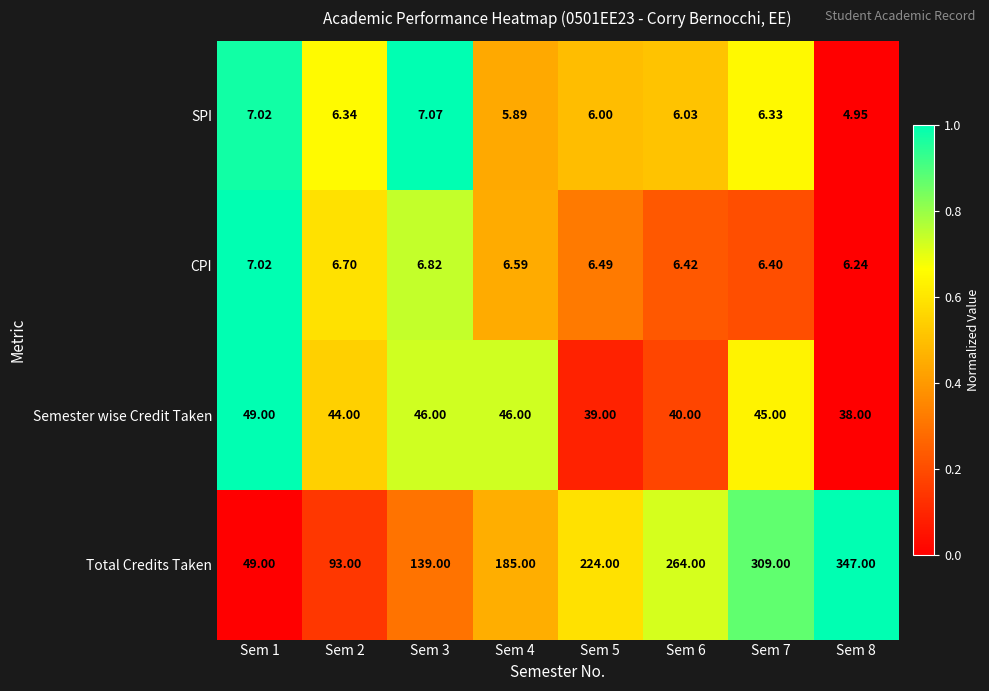

At Sem 6, list the series in order from largest to smallest.

Total Credits Taken, Semester wise Credit Taken, CPI, SPI